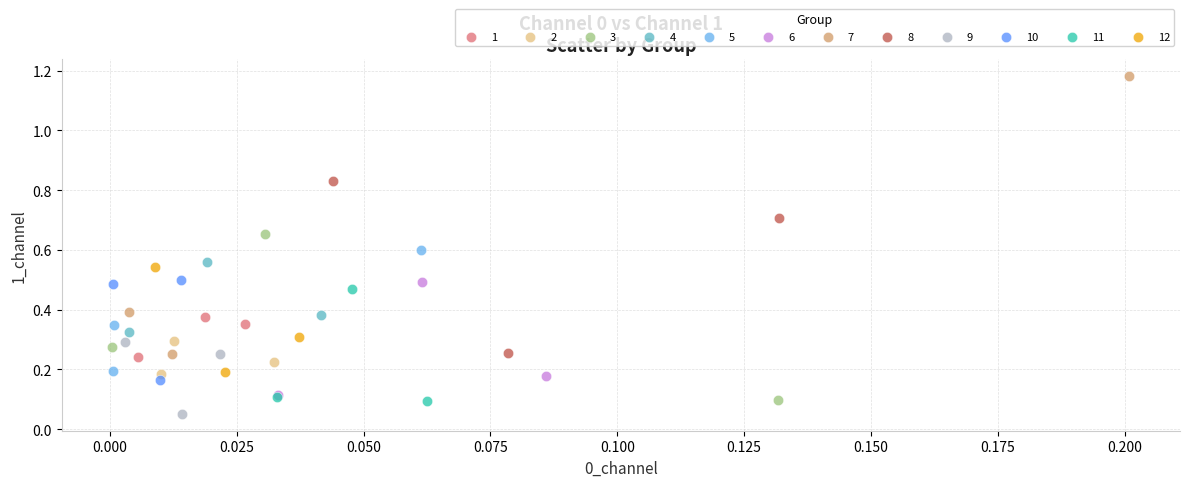

Which series has the largest Y range (max minus min)?

7